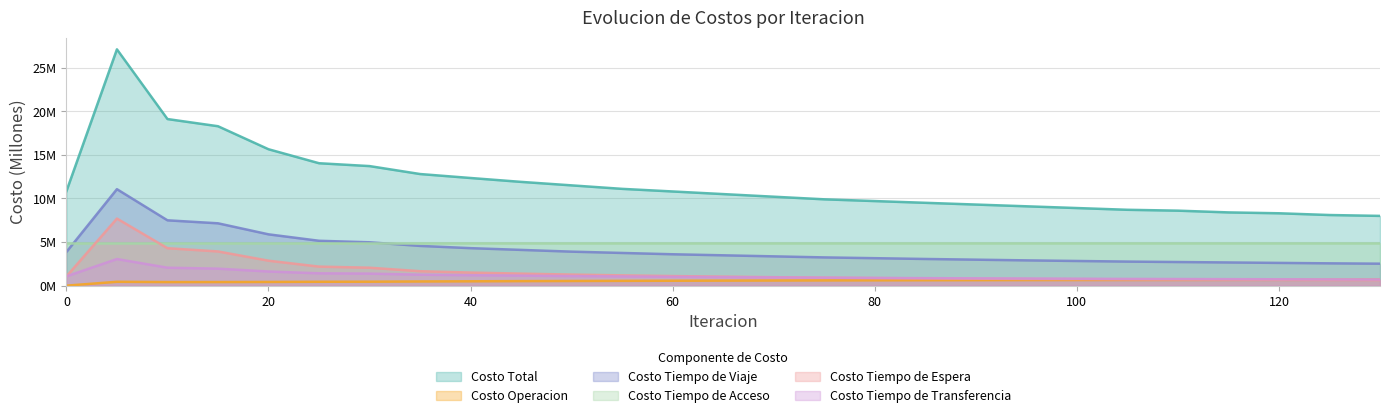

Where is Costo Total nearest to the value 17?

15